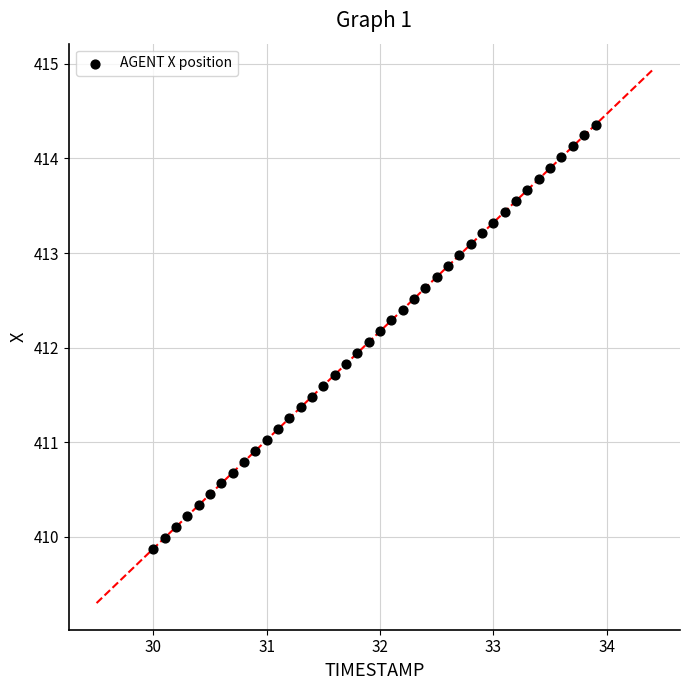

What is the range of X values (max minus min)?

3.9